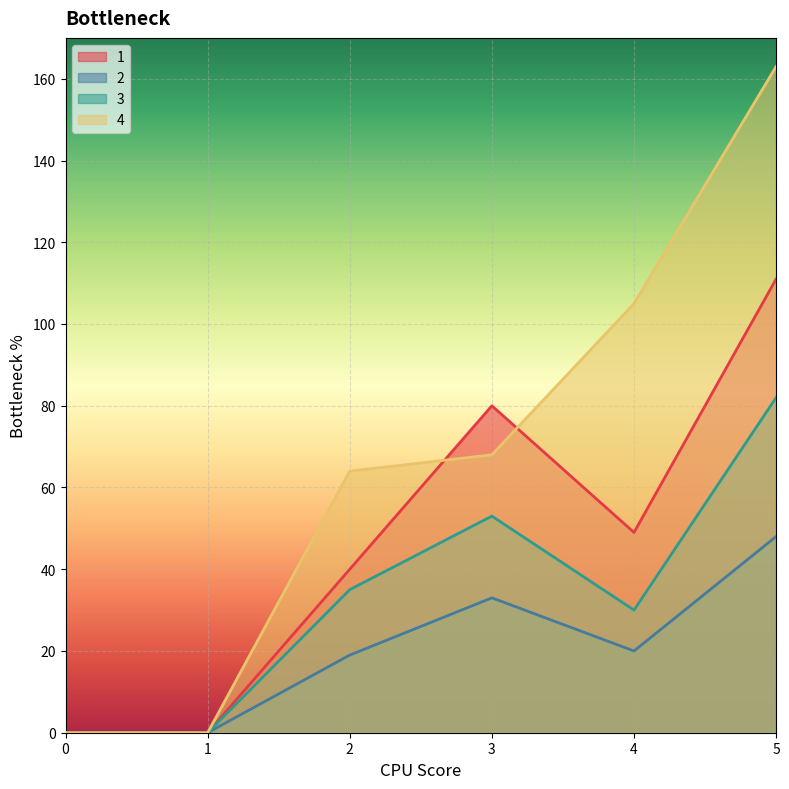

Is it true that 2 equals 30 at 2?

False